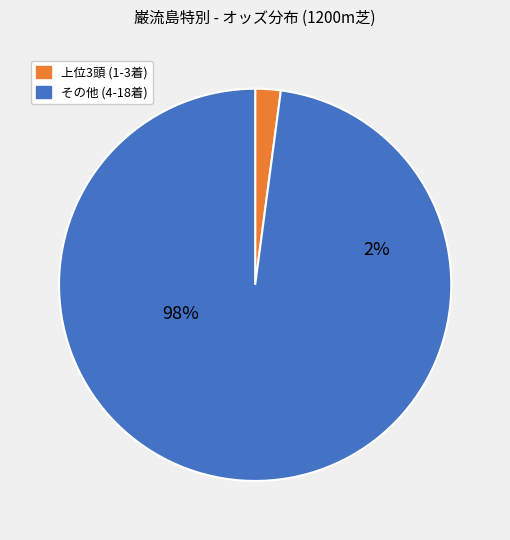

The ケントヒーロー slice represents 32% of the pie. True or false?

False